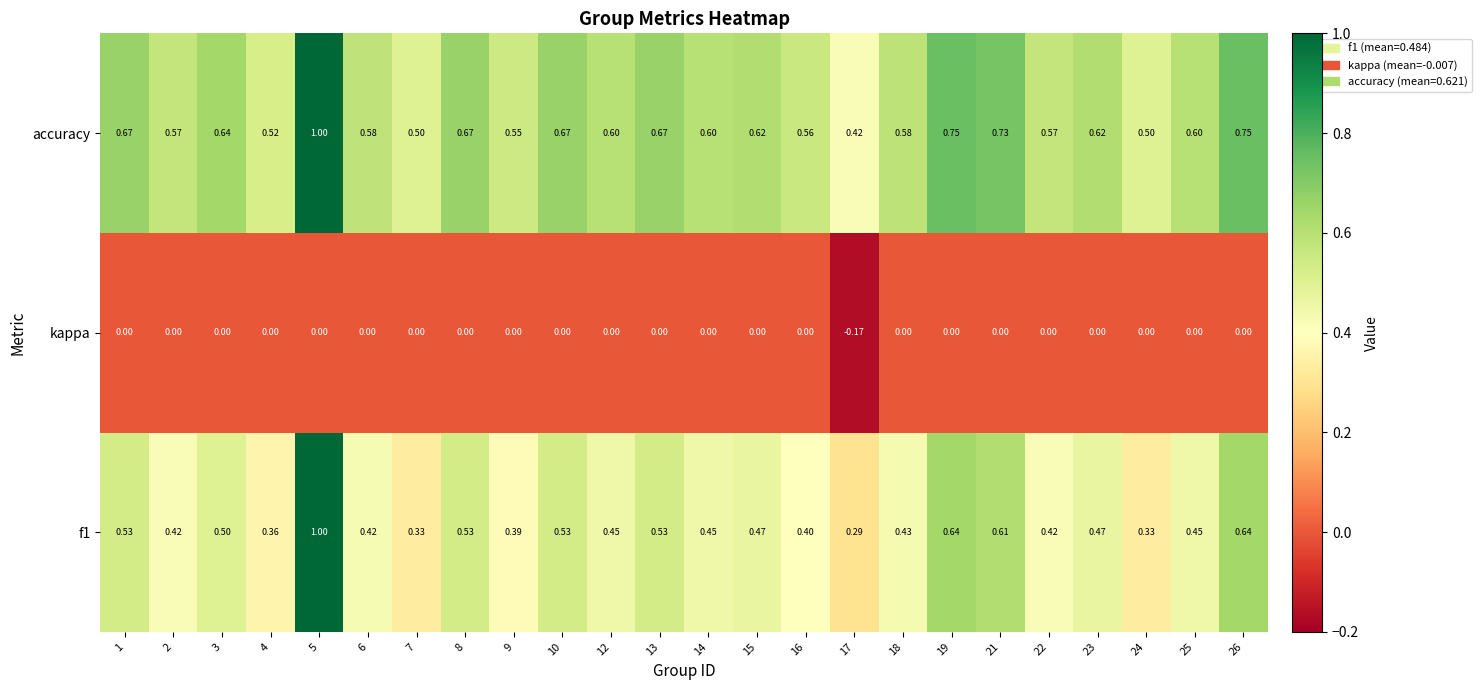

Which series has the largest total across all categories?

accuracy